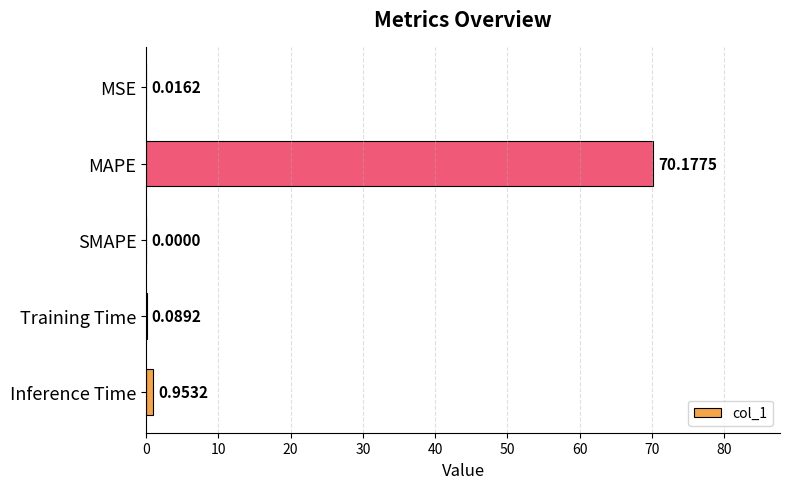

What is the sum of all values?

71.2